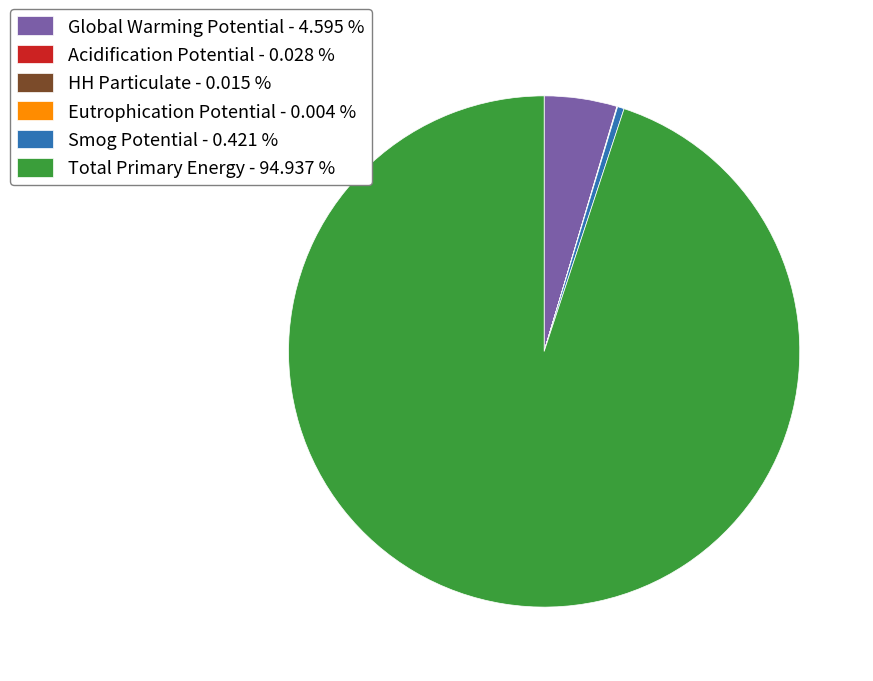

Does Total Primary Energy account for over 50% of the chart?

Yes